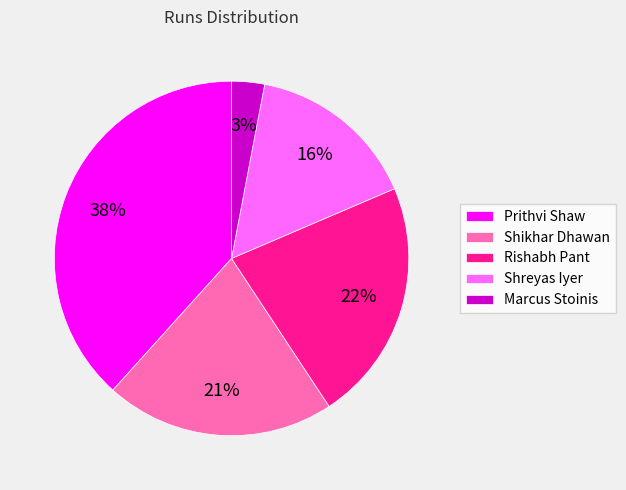

What percentage is the Marcus Stoinis slice, to the nearest percent?

3%